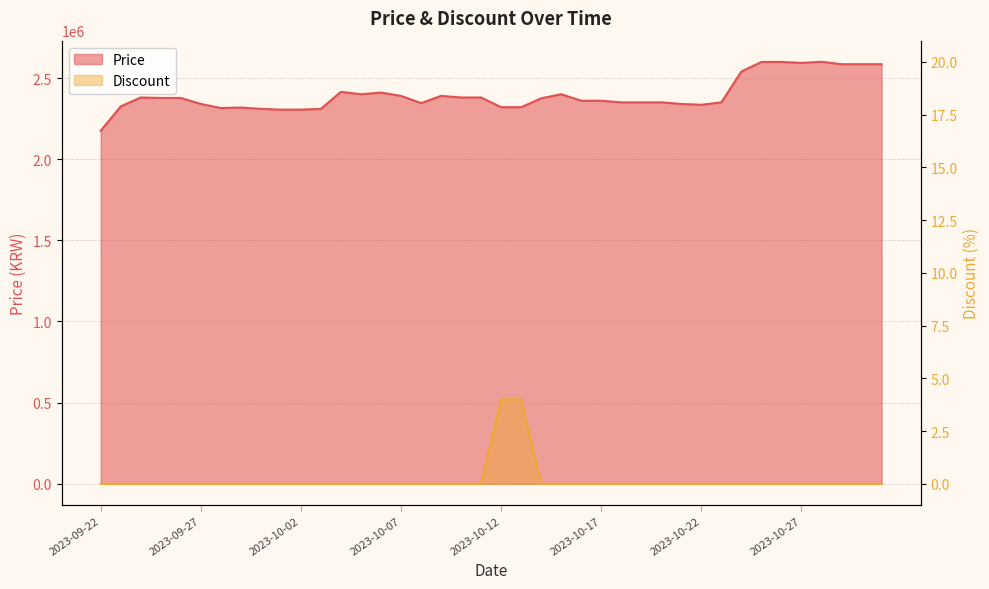

How many interior local valleys does the Price series have?

5